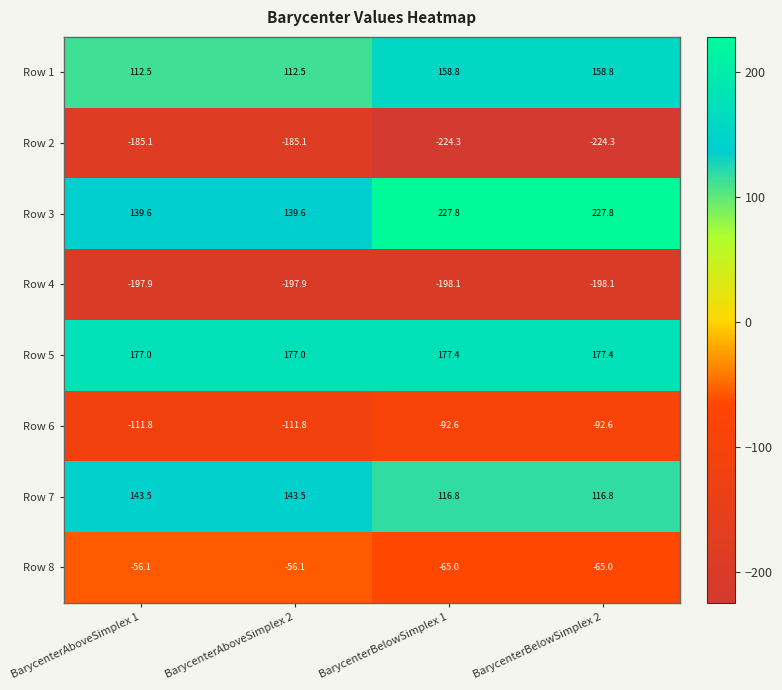

What is the smallest value displayed?

-224.3